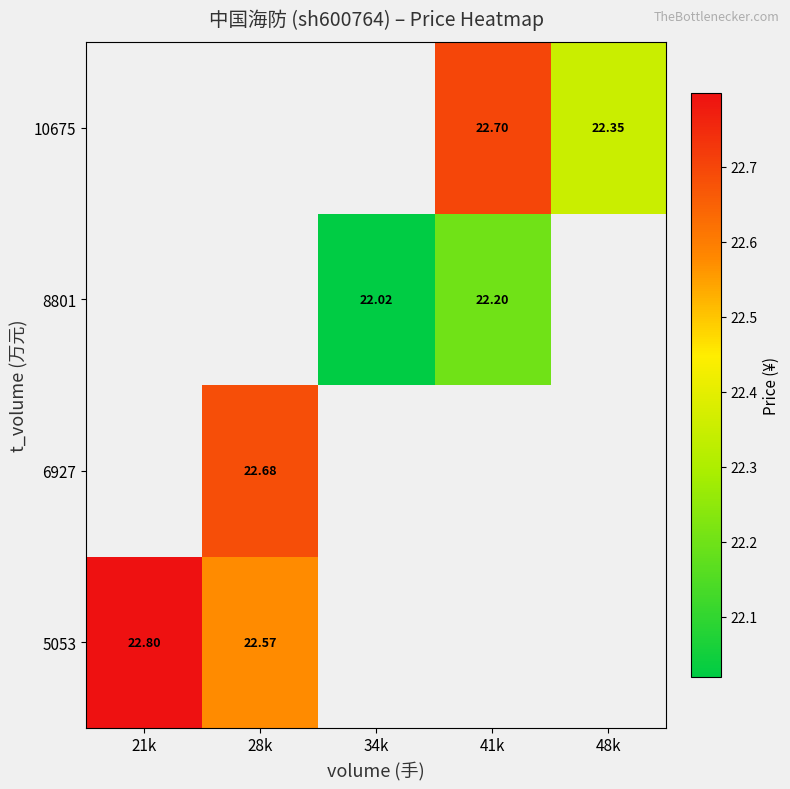

Is the value of 6927 at 28k greater than the value of 8801 at 41k?

Yes